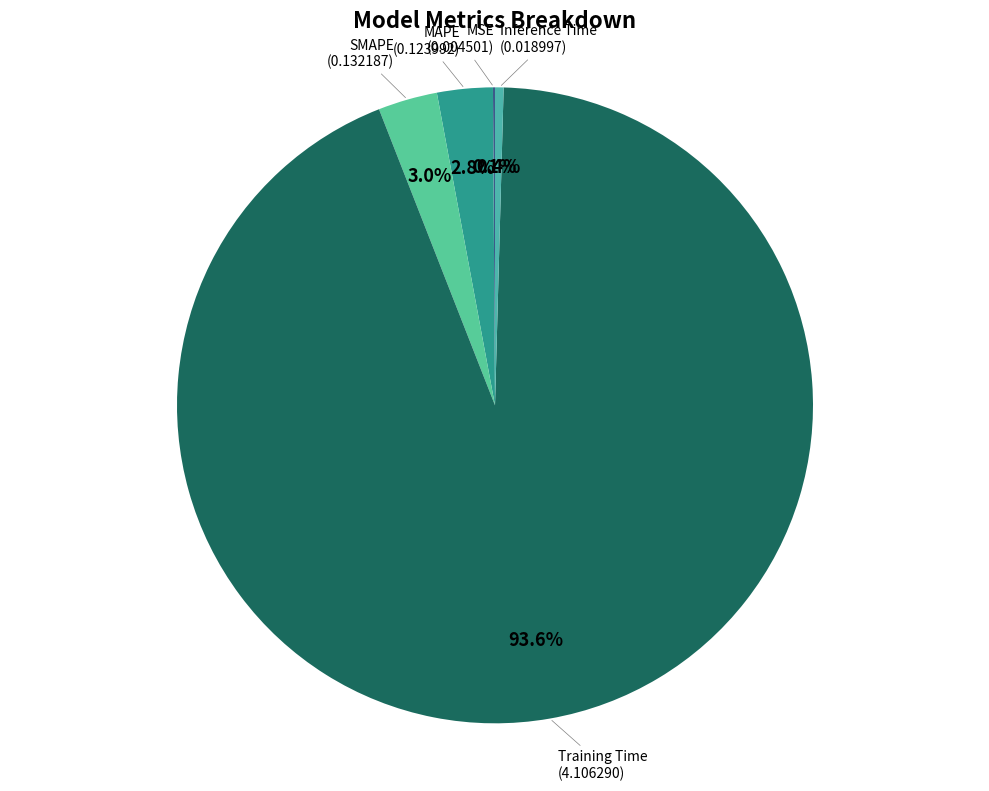

Does any single category account for the majority?

Yes